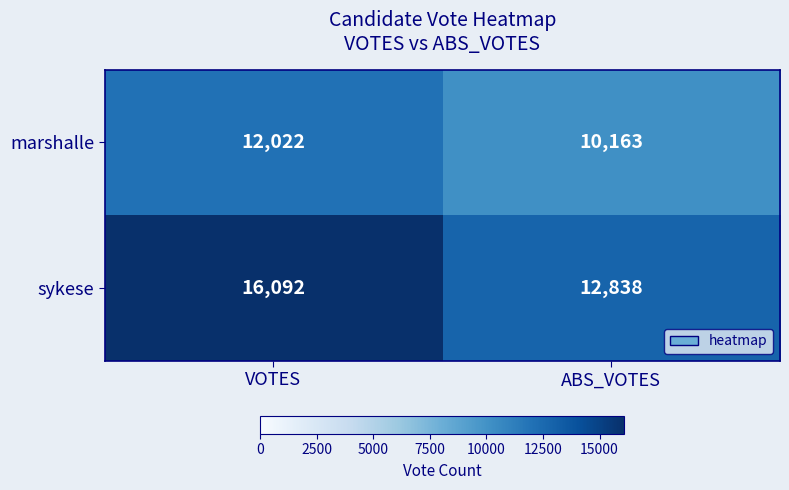

Which series changed the most between VOTES and ABS_VOTES?

sykese